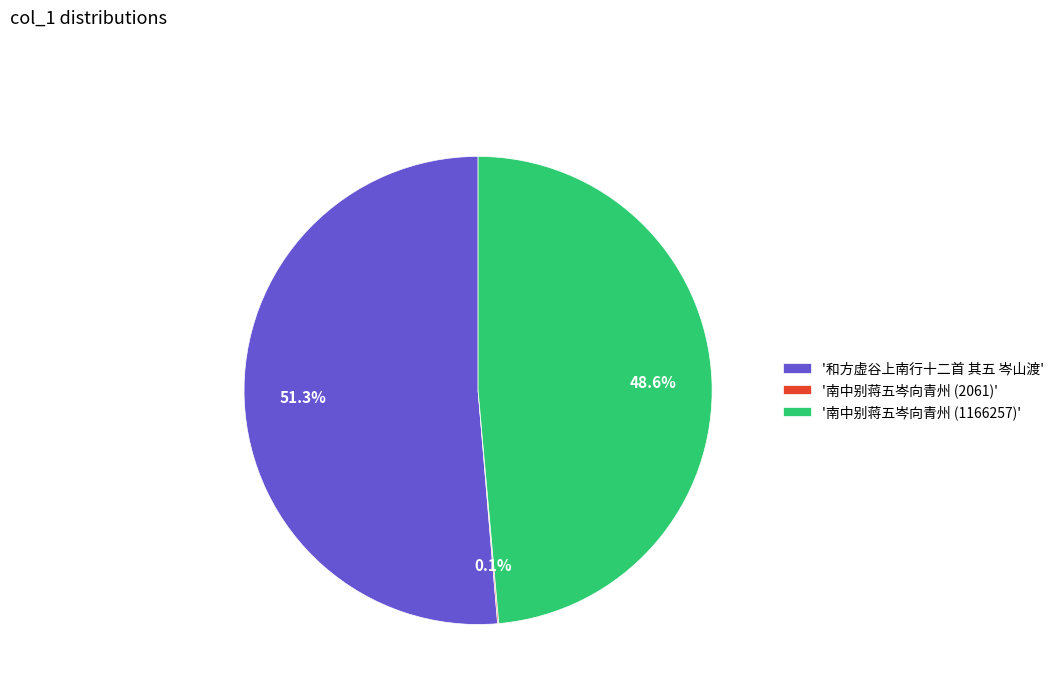

Does any single category account for the majority?

Yes